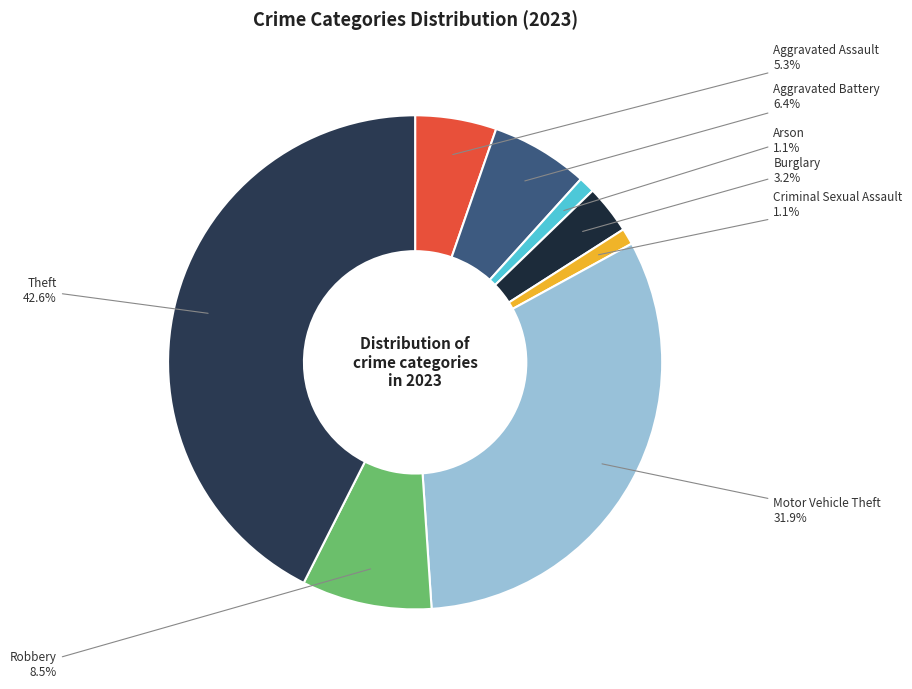

What percentage is NOT represented by Criminal Sexual Assault?

98.9%